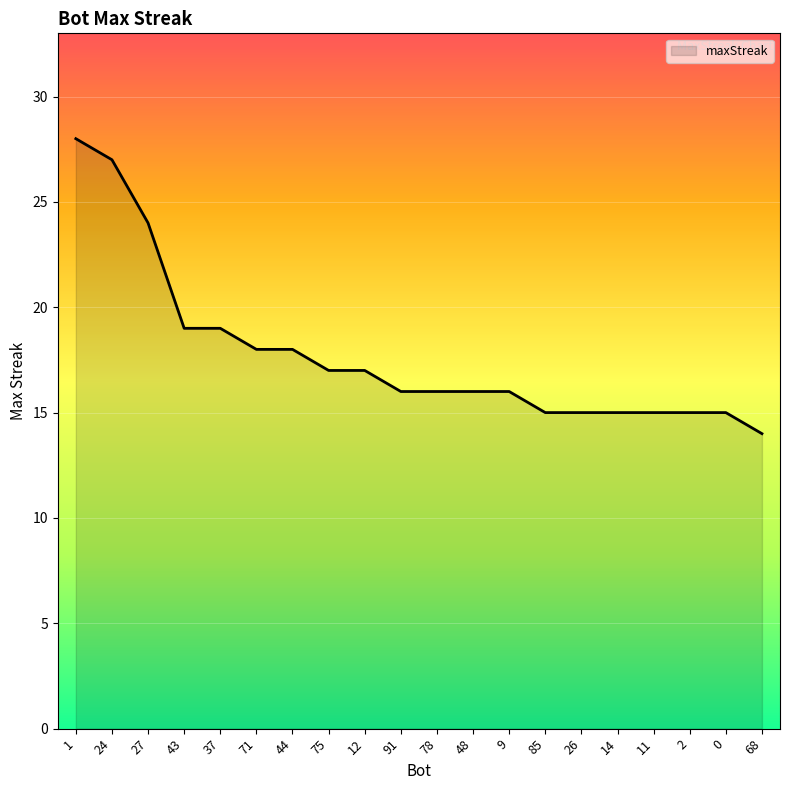

Is it true that the value at 24 is 27?

True